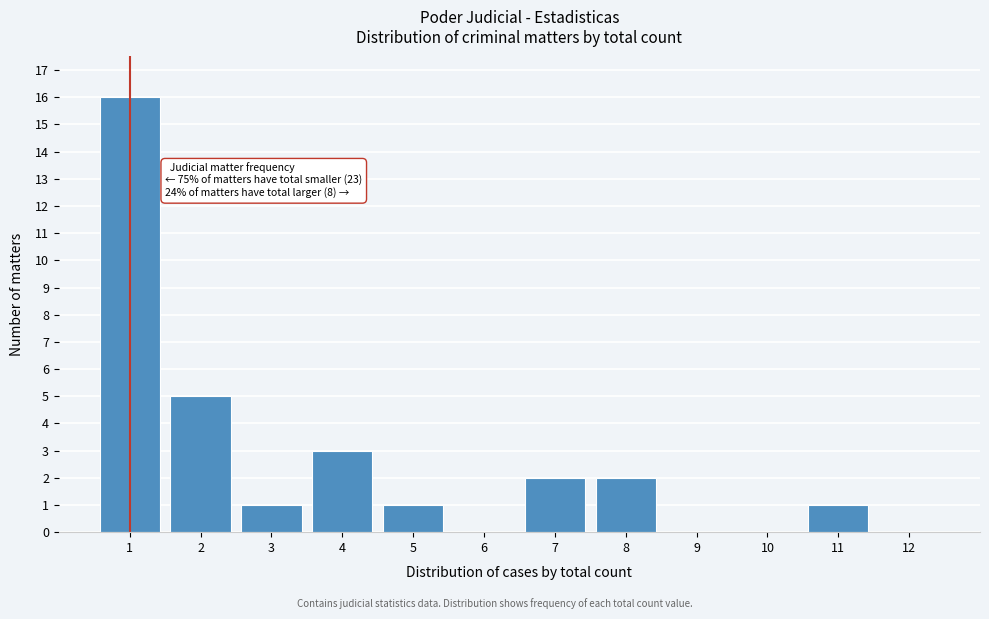

Over which range of the x-axis is the bar tallest?

0.5 to 1.5